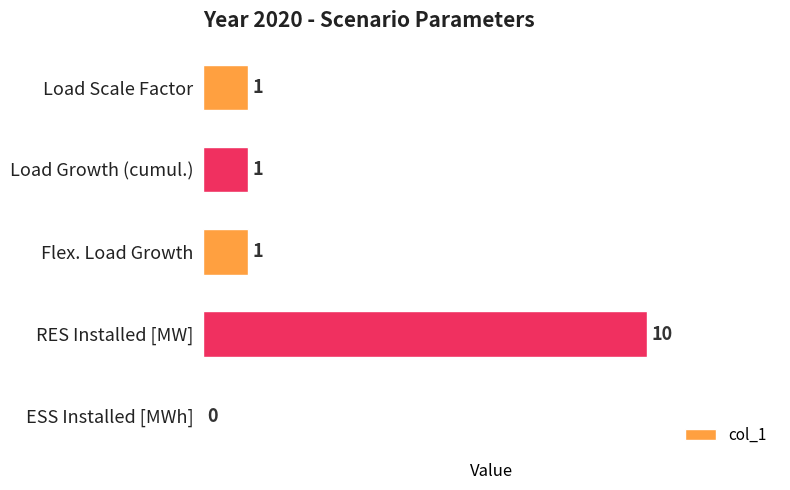

Reading bottom to top, extract all data points from this chart.

ESS Installed [MWh]=0	RES Installed [MW]=10	Flex. Load Growth=1	Load Growth (cumul.)=1	Load Scale Factor=1